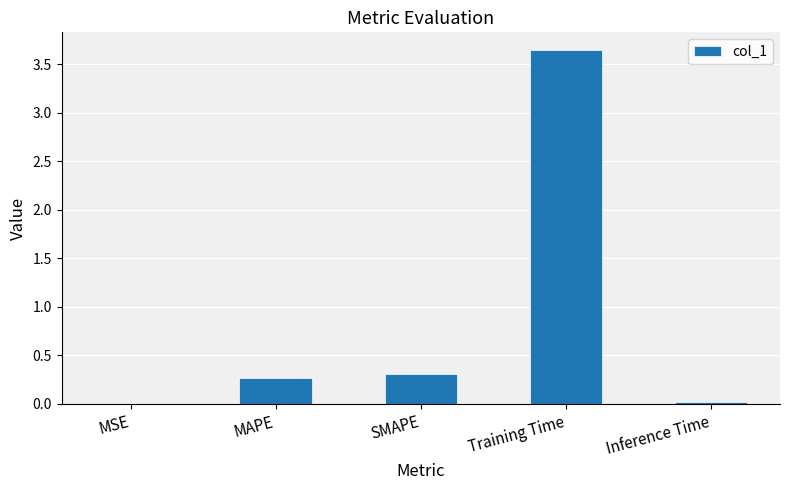

What is the change in value from SMAPE to Training Time?

+3.3